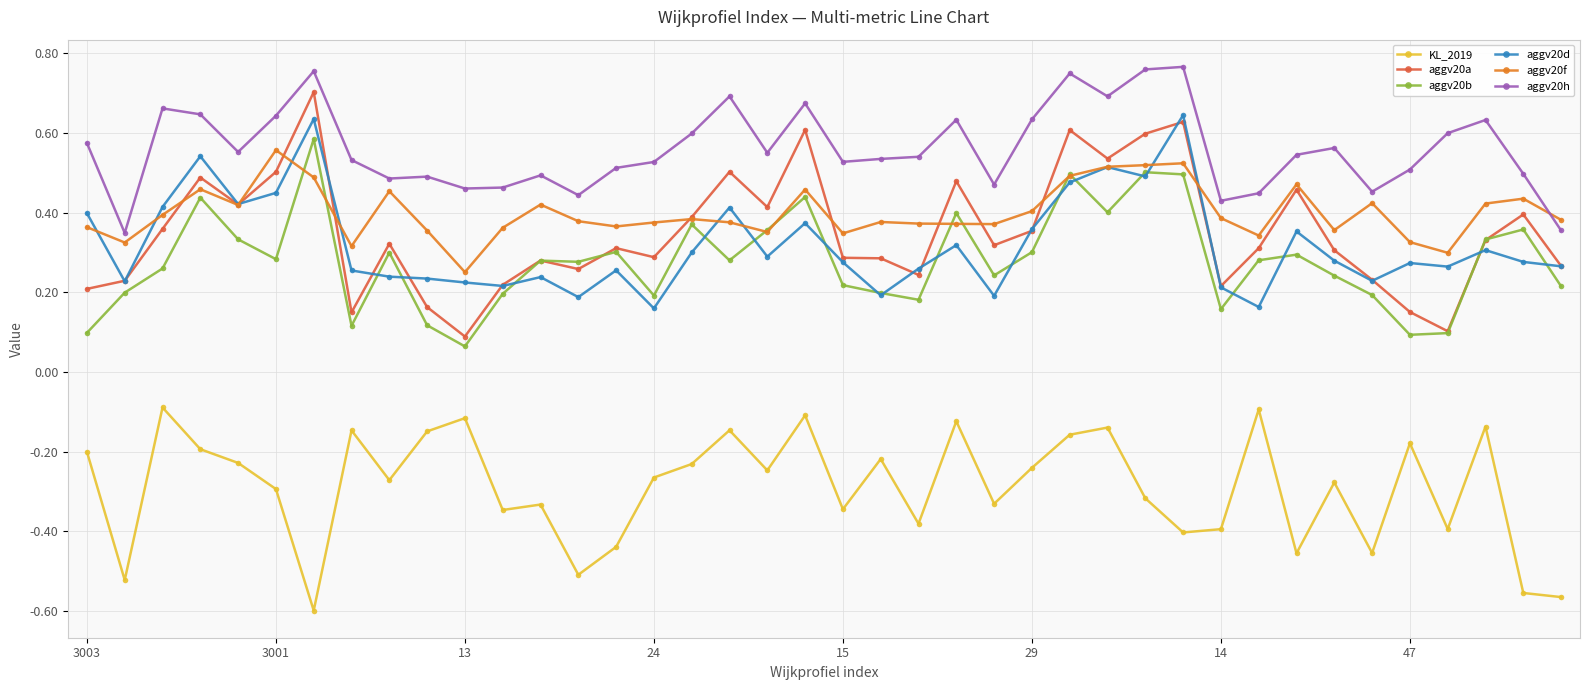

In aggv20h, how many points are higher than both neighbors (excluding endpoints)?

11